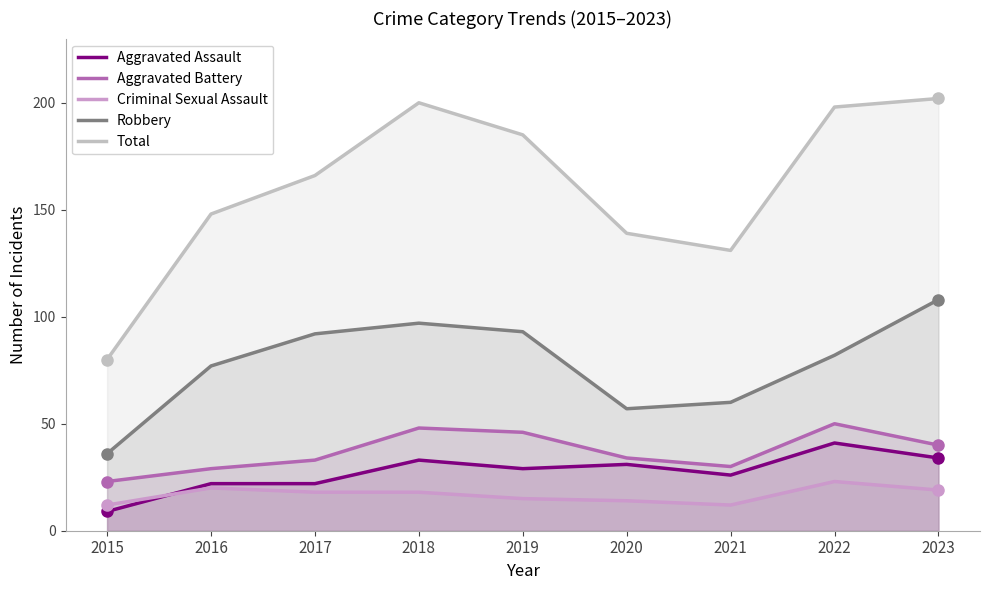

What is the minimum value for Aggravated Assault?

9